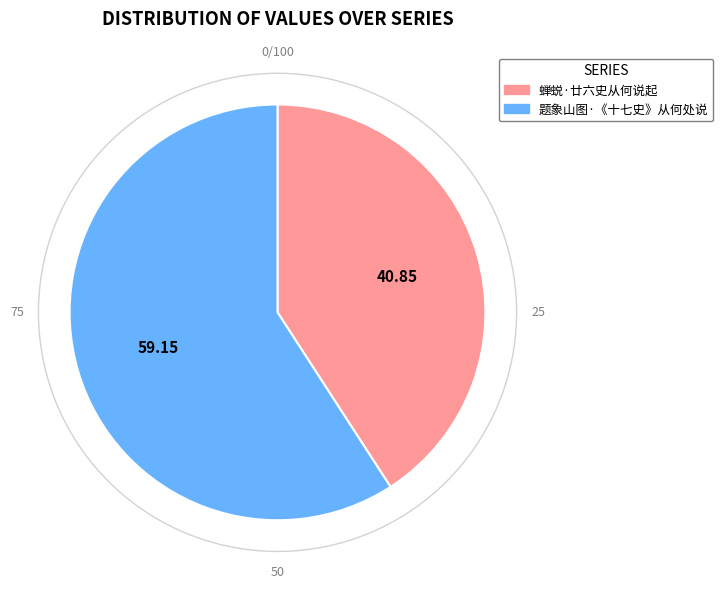

Is the sum of 蝉蜕·廿六史从何说起 and 题象山图·《十七史》从何处说 greater than half?

Yes